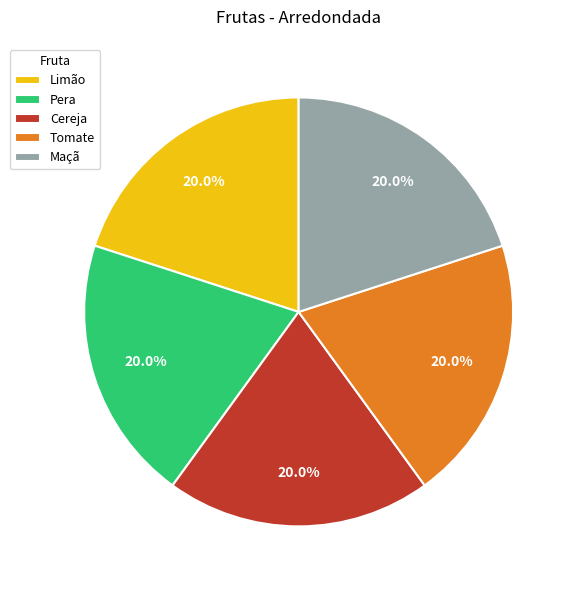

To the nearest percent, what portion does Cereja represent?

20%